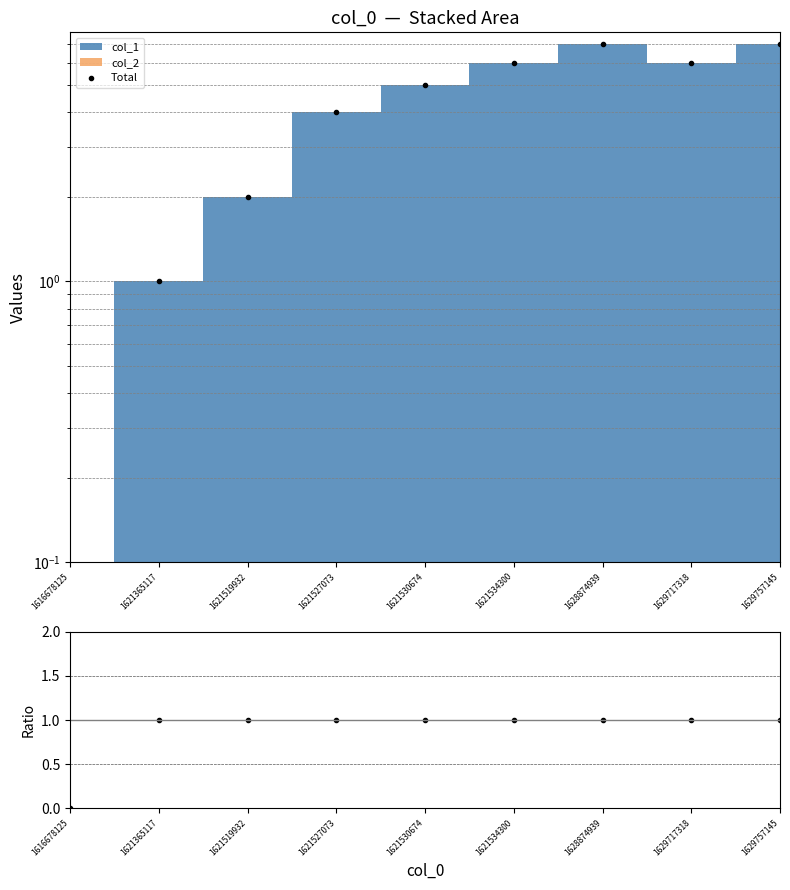

Reading left to right, transcribe all the data shown in this chart.

Total: 0	1	2	4	5	6	7	6	7
Ratio: 0	1	1	1	1	1	1	1	1